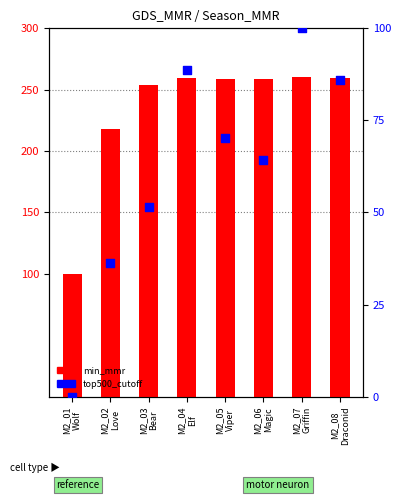

Is the value of top500_cutoff at M2_03
Bear greater than the value of min_mmr at M2_06
Magic?

No